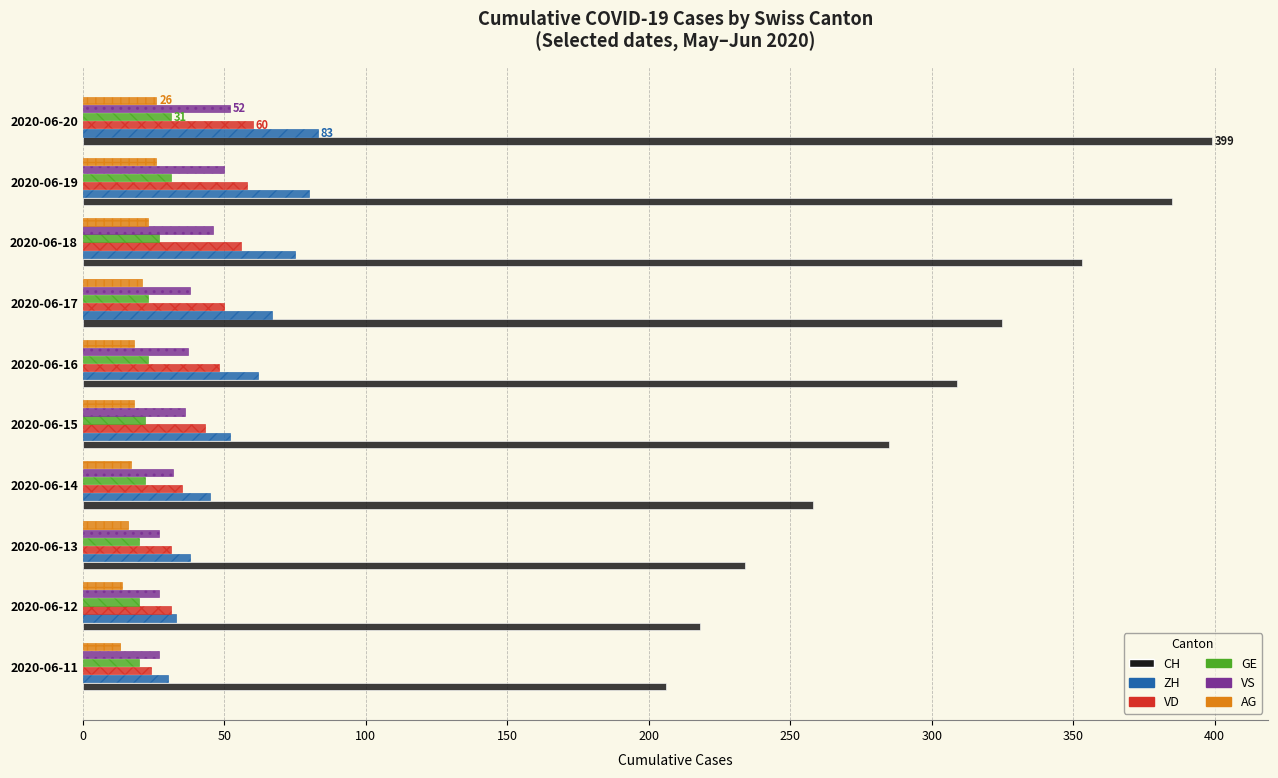

What is the minimum value for VD?

24